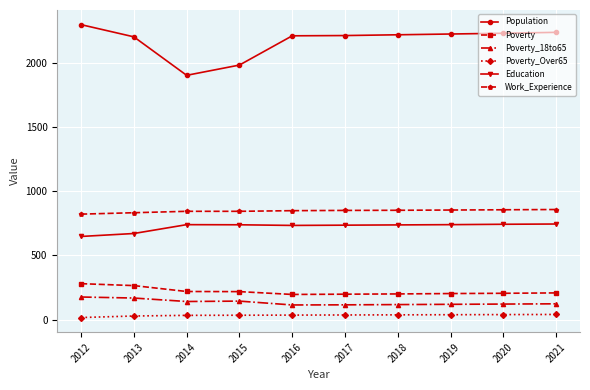

What is the average value of the Poverty series?

219